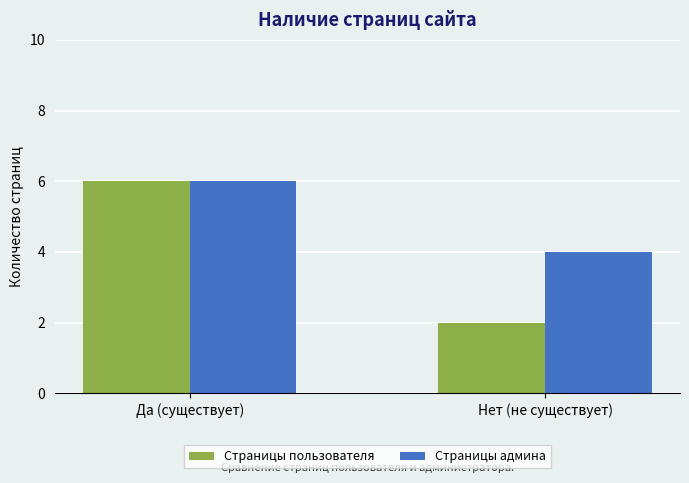

What are all the series names shown in the legend?

Страницы пользователя, Страницы админа